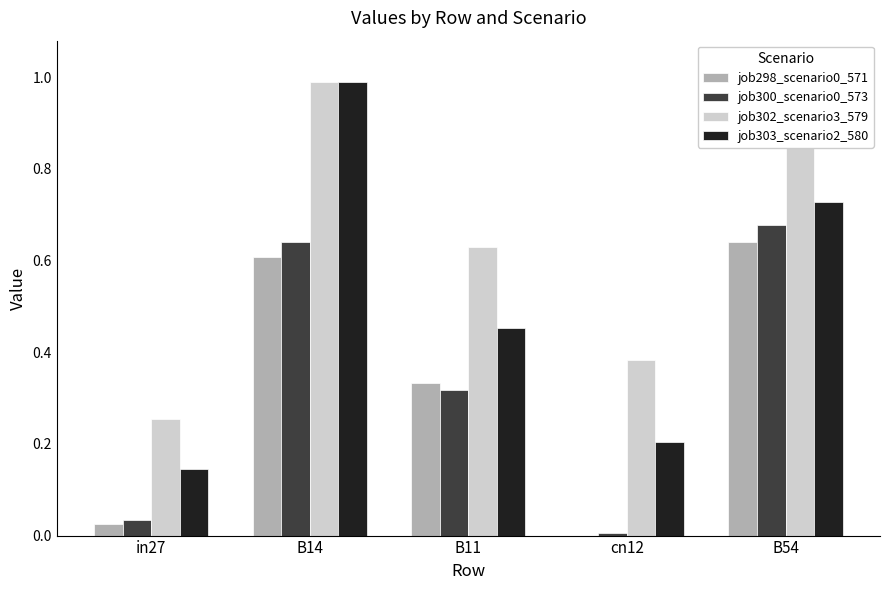

What is the sum of all job302_scenario3_579 values?

3.1